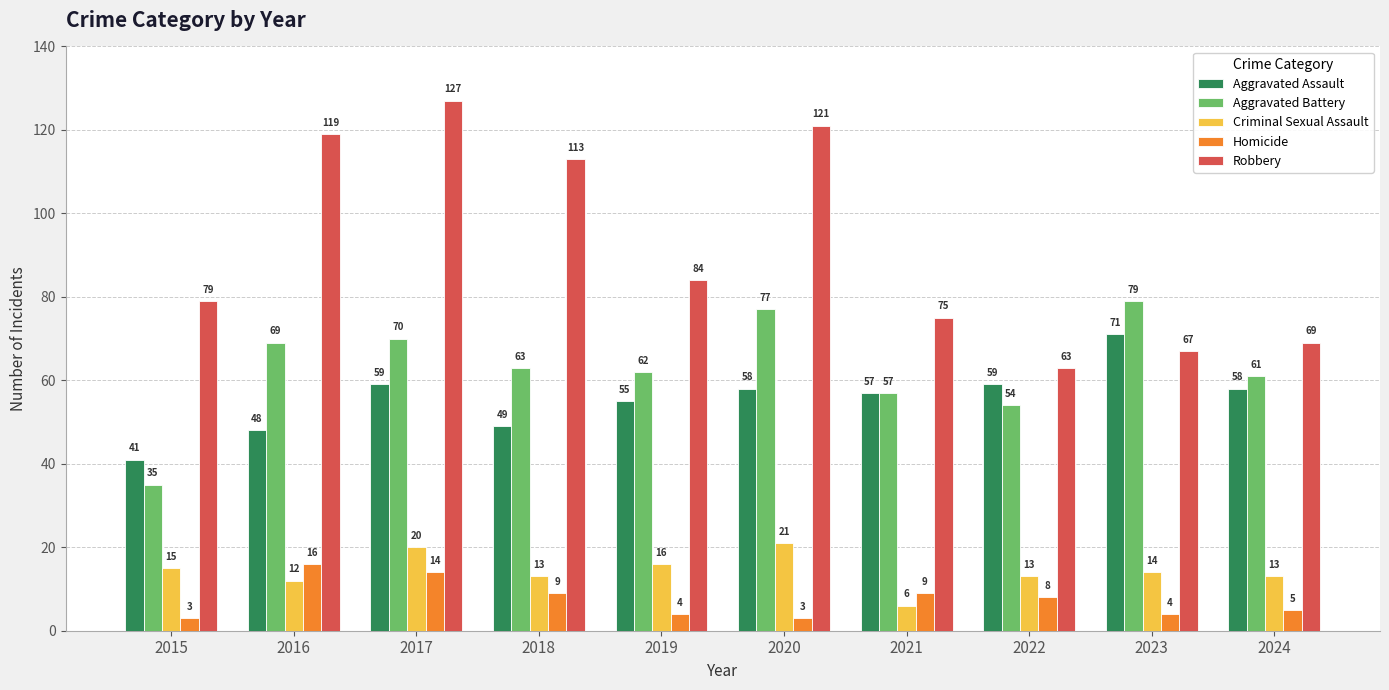

Is it true that Aggravated Battery equals 34 at 2024?

False